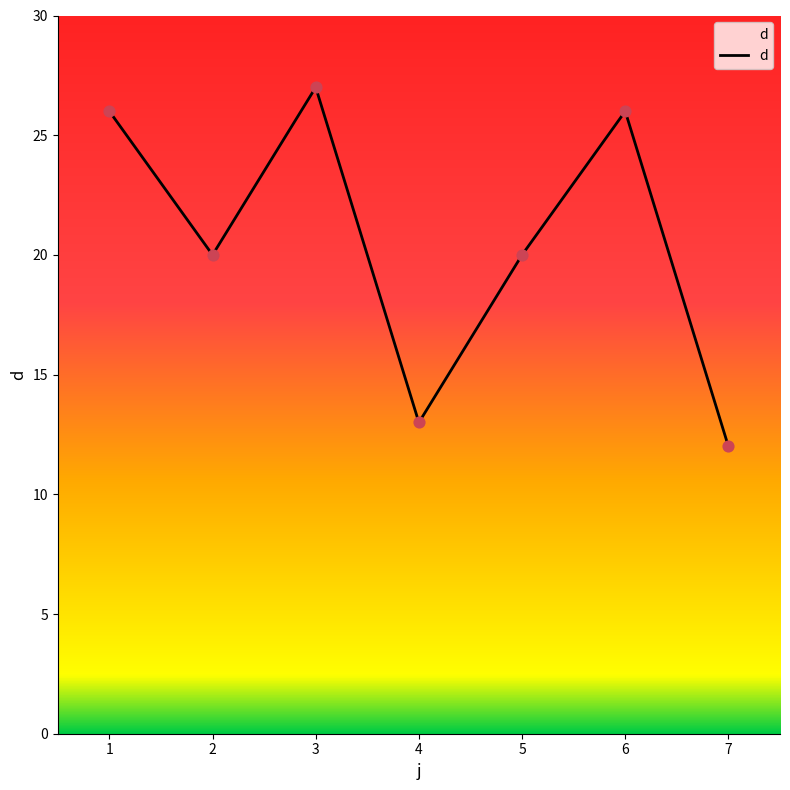

Which has a higher value, 7 or 1?

1